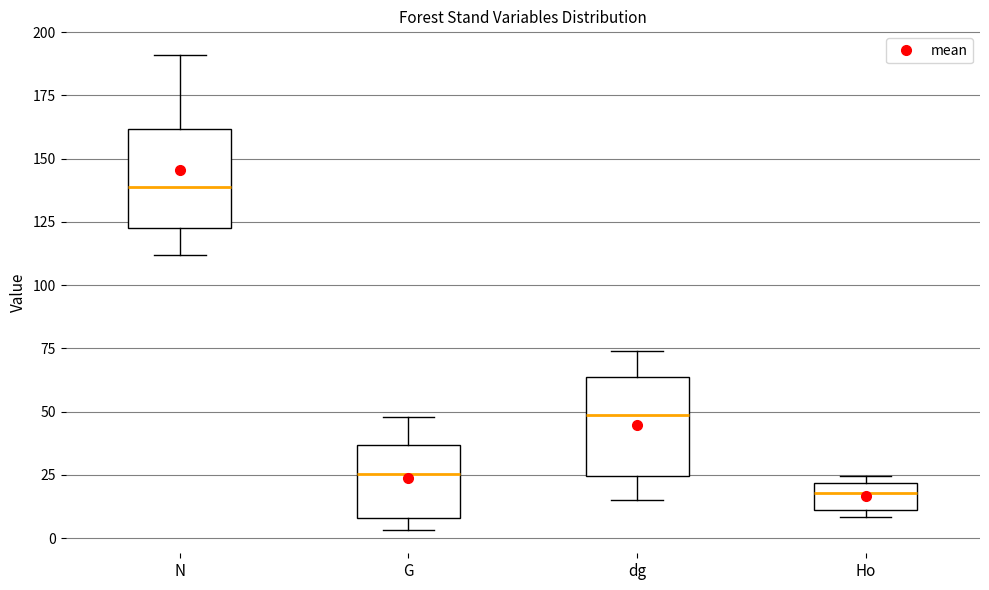

Reading left to right, transcribe this box plot: for each box, give where its median line is, the range the box spans, and where its two whiskers end, as read against the y-axis. The values are not printed on the chart, so give them approximately, as read against the axis.

N: median 140, box 125 to 160, whiskers 110 to 190
G: median 25, box 10 to 35, whiskers 5 to 50
dg: median 50, box 25 to 65, whiskers 15 to 75
Ho: median 20 (inside the box), box 10 to 20, whiskers 10 (just below the box's lower edge) to 25